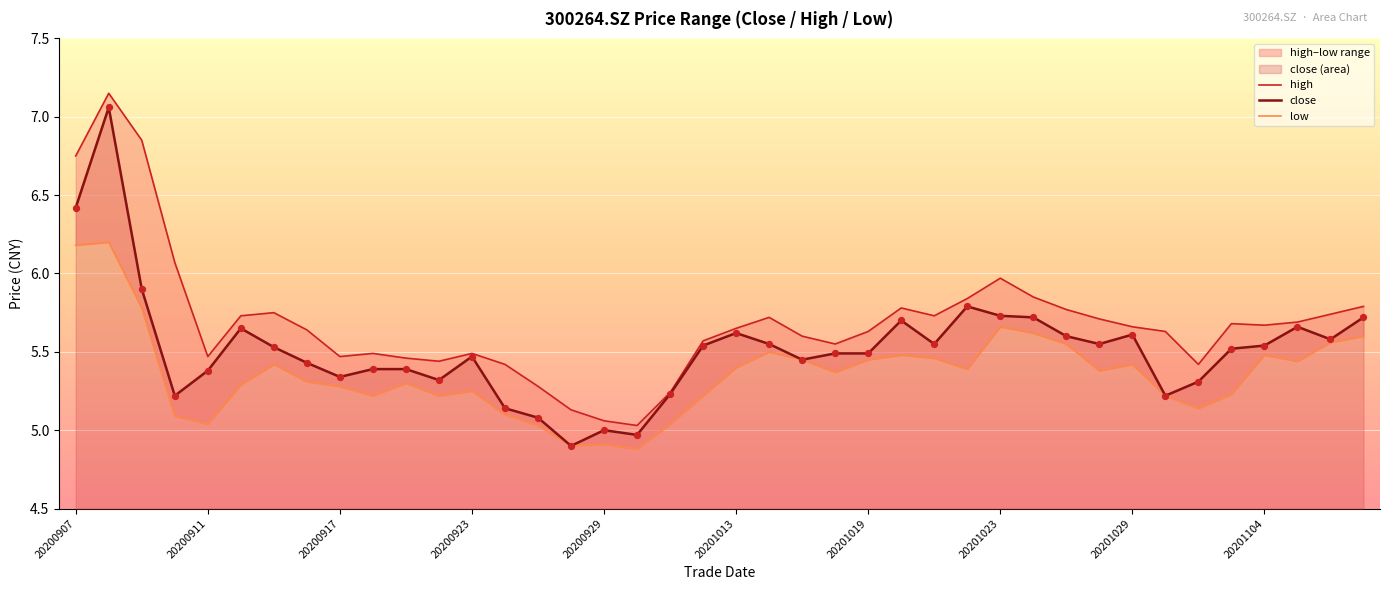

Which series has the largest total across all categories?

high